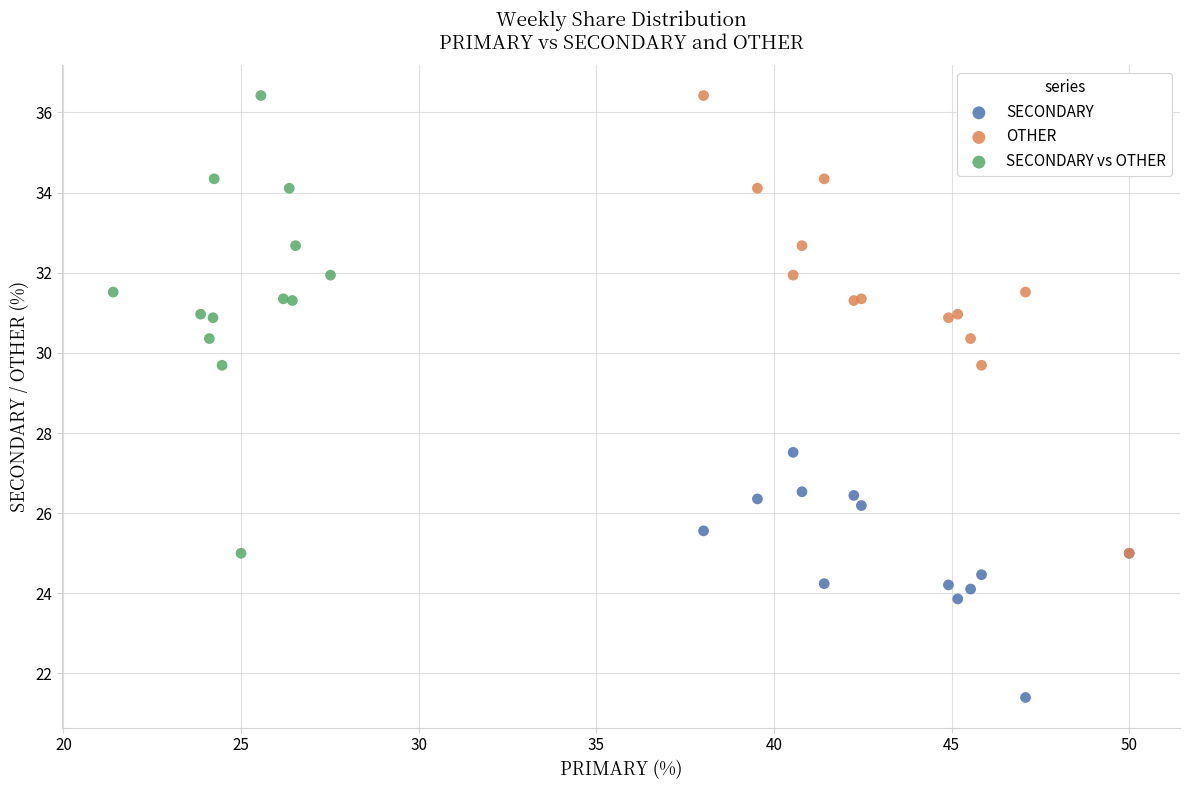

Which series reaches the minimum Y coordinate?

SECONDARY